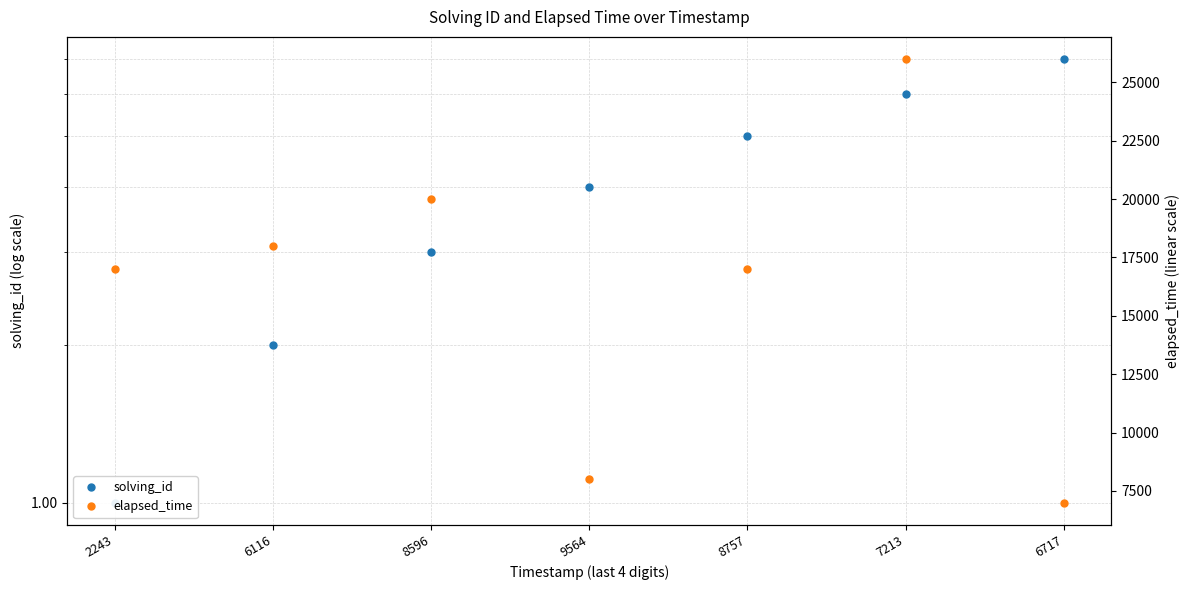

Reading left to right, list all the values displayed in this chart.

solving_id: 2243=1	6116=2	8596=3	9564=4	8757=5	7213=6	6717=7
elapsed_time: 2243=17000	6116=18000	8596=20000	9564=8000	8757=17000	7213=26000	6717=7000